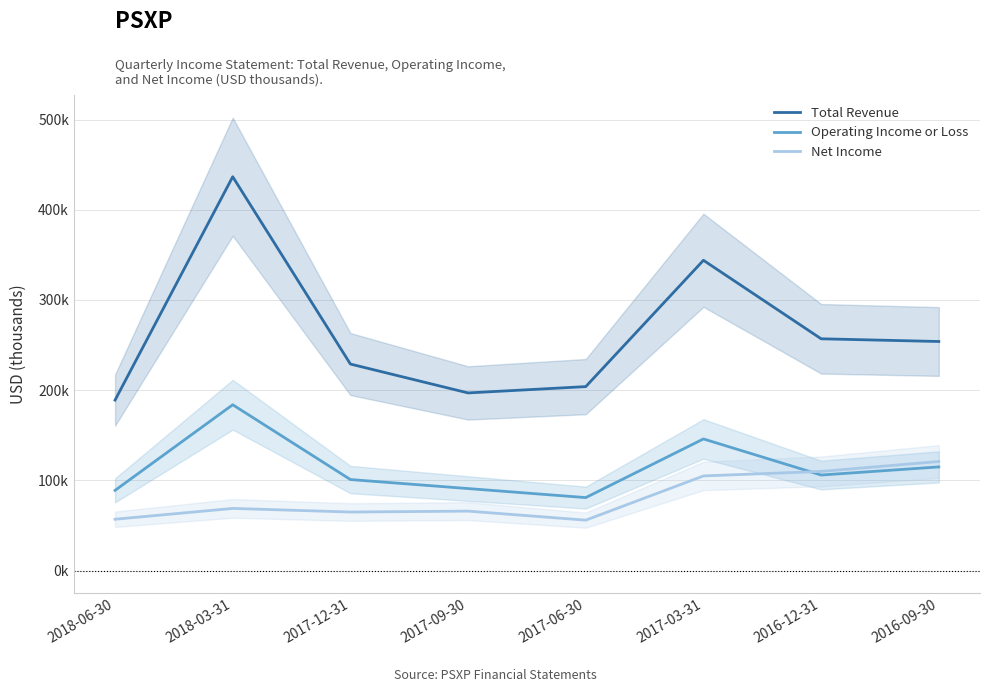

What is the maximum value for Operating Income or Loss?

183900